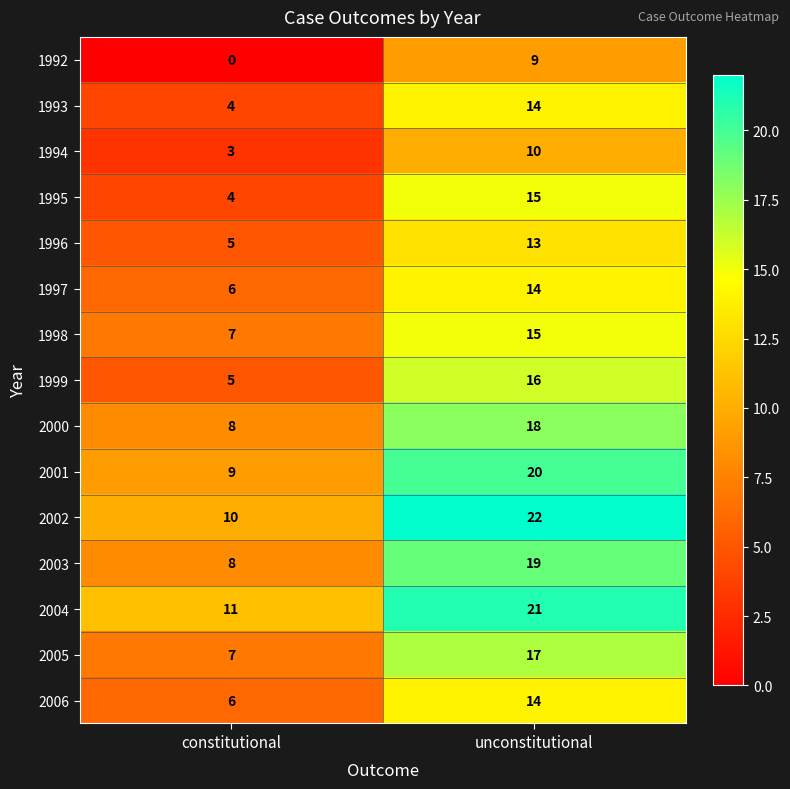

At which category does the chart reach its peak across all series?

unconstitutional